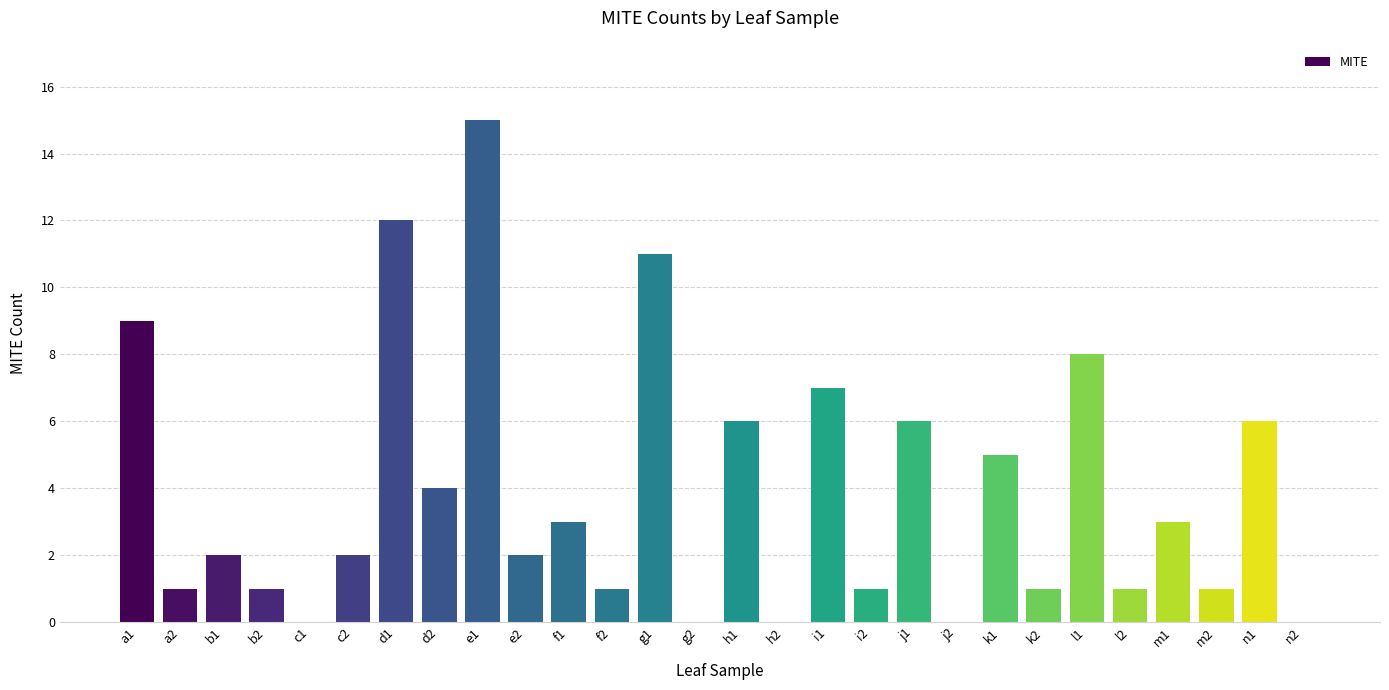

Reading left to right, transcribe all the data shown in this chart.

a1=9	a2=1	b1=2	b2=1	c1=0	c2=2	d1=12	d2=4	e1=15	e2=2	f1=3	f2=1	g1=11	g2=0	h1=6	h2=0	i1=7	i2=1	j1=6	j2=0	k1=5	k2=1	l1=8	l2=1	m1=3	m2=1	n1=6	n2=0